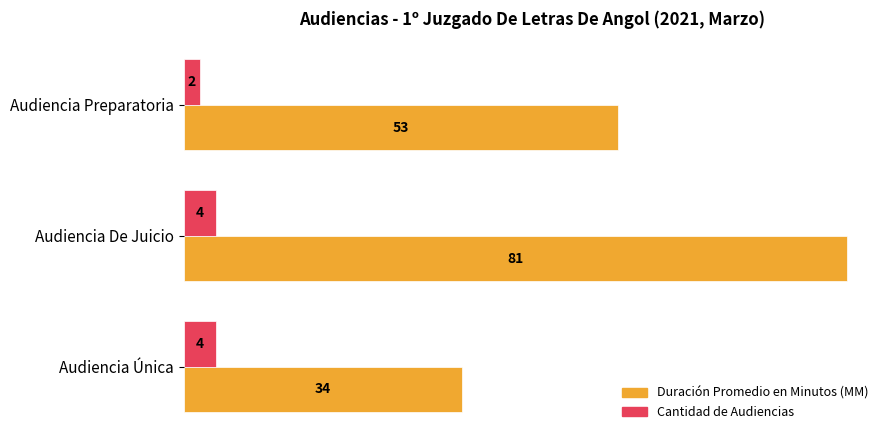

True or false: Cantidad de Audiencias has a value of 4 at Audiencia Única.

True